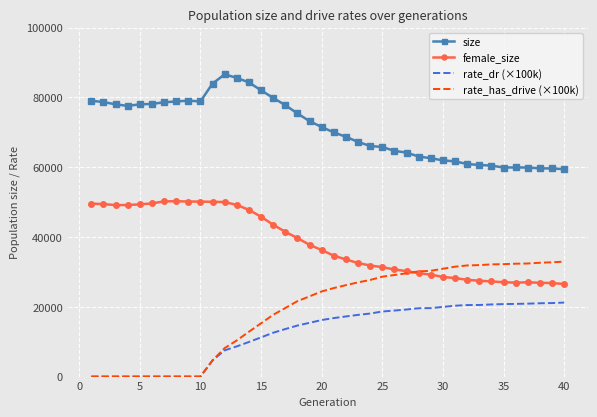

List the series in order of their peak value, lowest first.

rate_dr (×100k), rate_has_drive (×100k), female_size, size